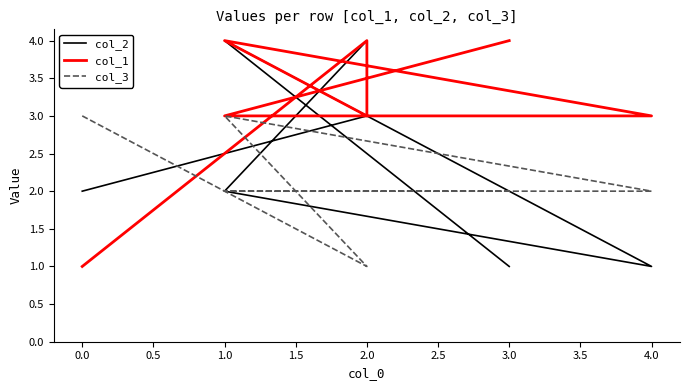

How many intersections are there between col_2 and col_1?

5